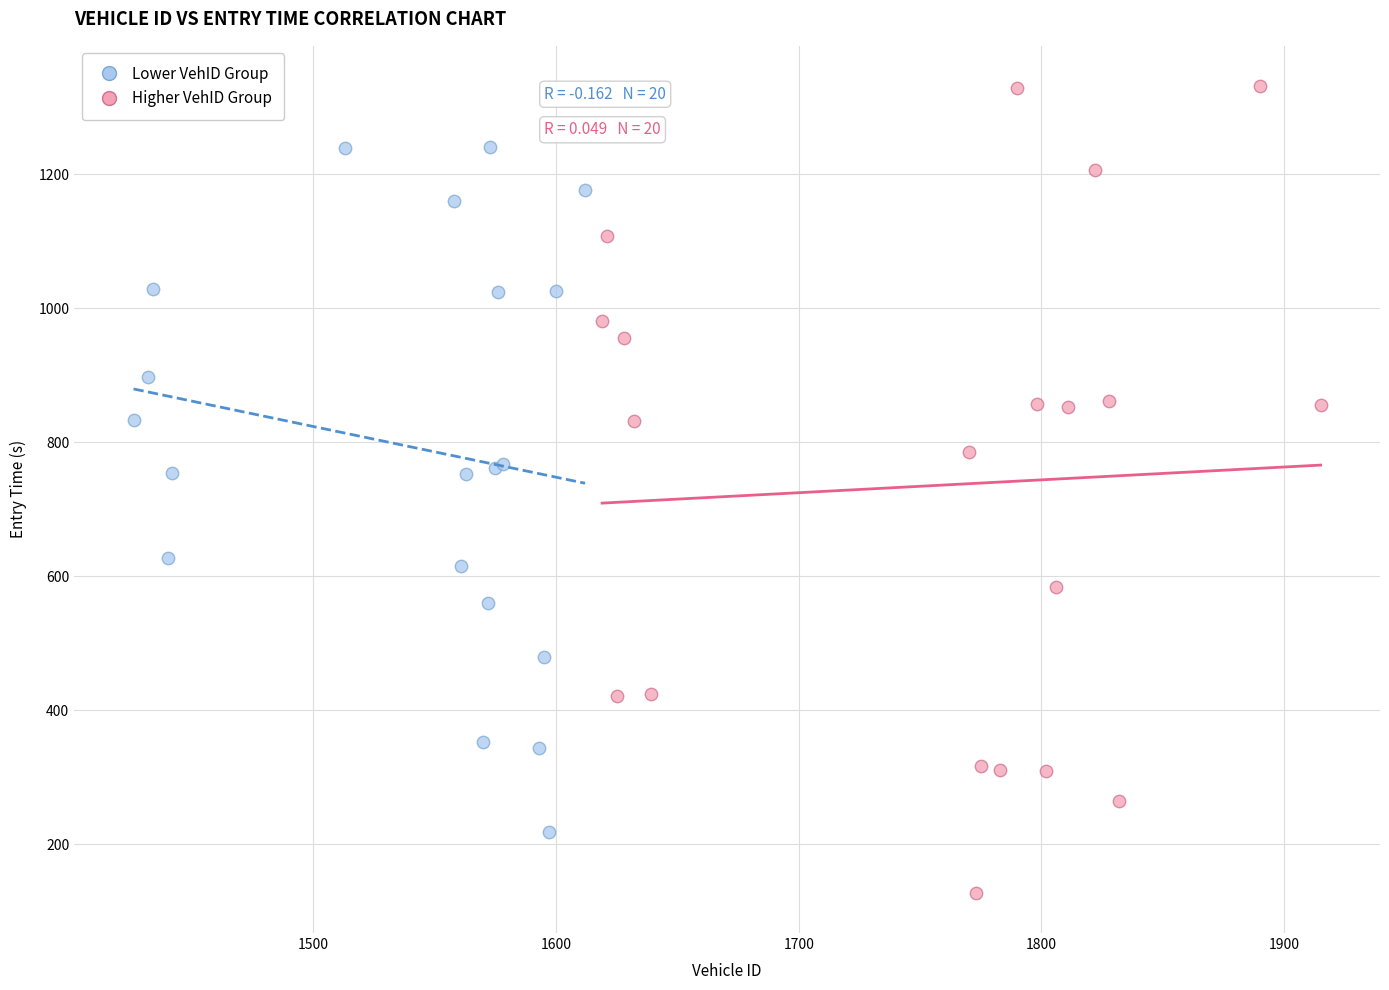

Which series contains the highest Y value?

Higher VehID Group